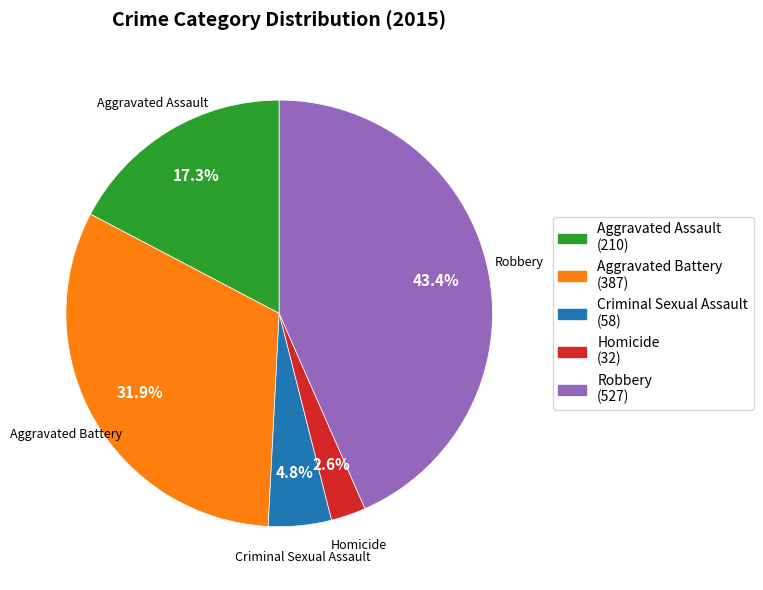

To the nearest percent, what is the difference between the largest and smallest slice percentages?

41%